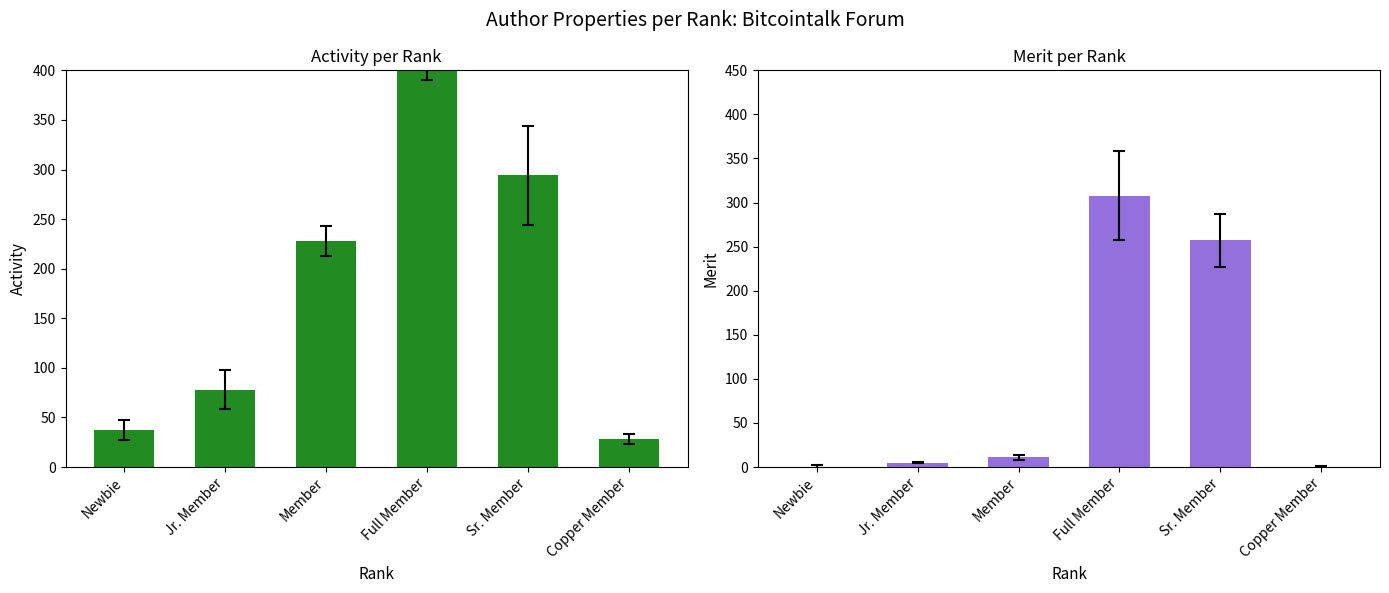

The Merit series shows 308 at Full Member. True or false?

True